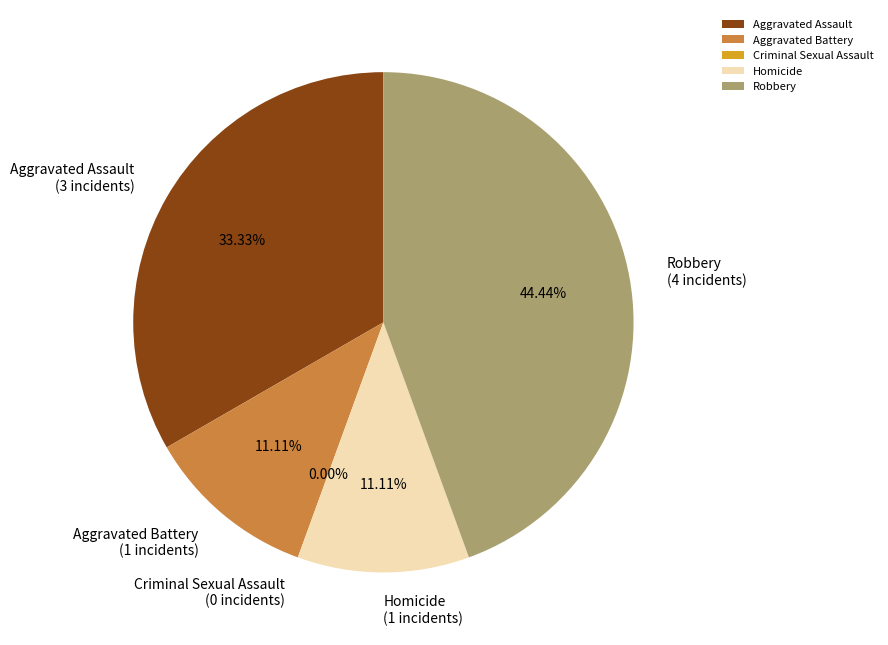

To the nearest percent, what is the combined percentage of Aggravated Assault and Homicide?

44%